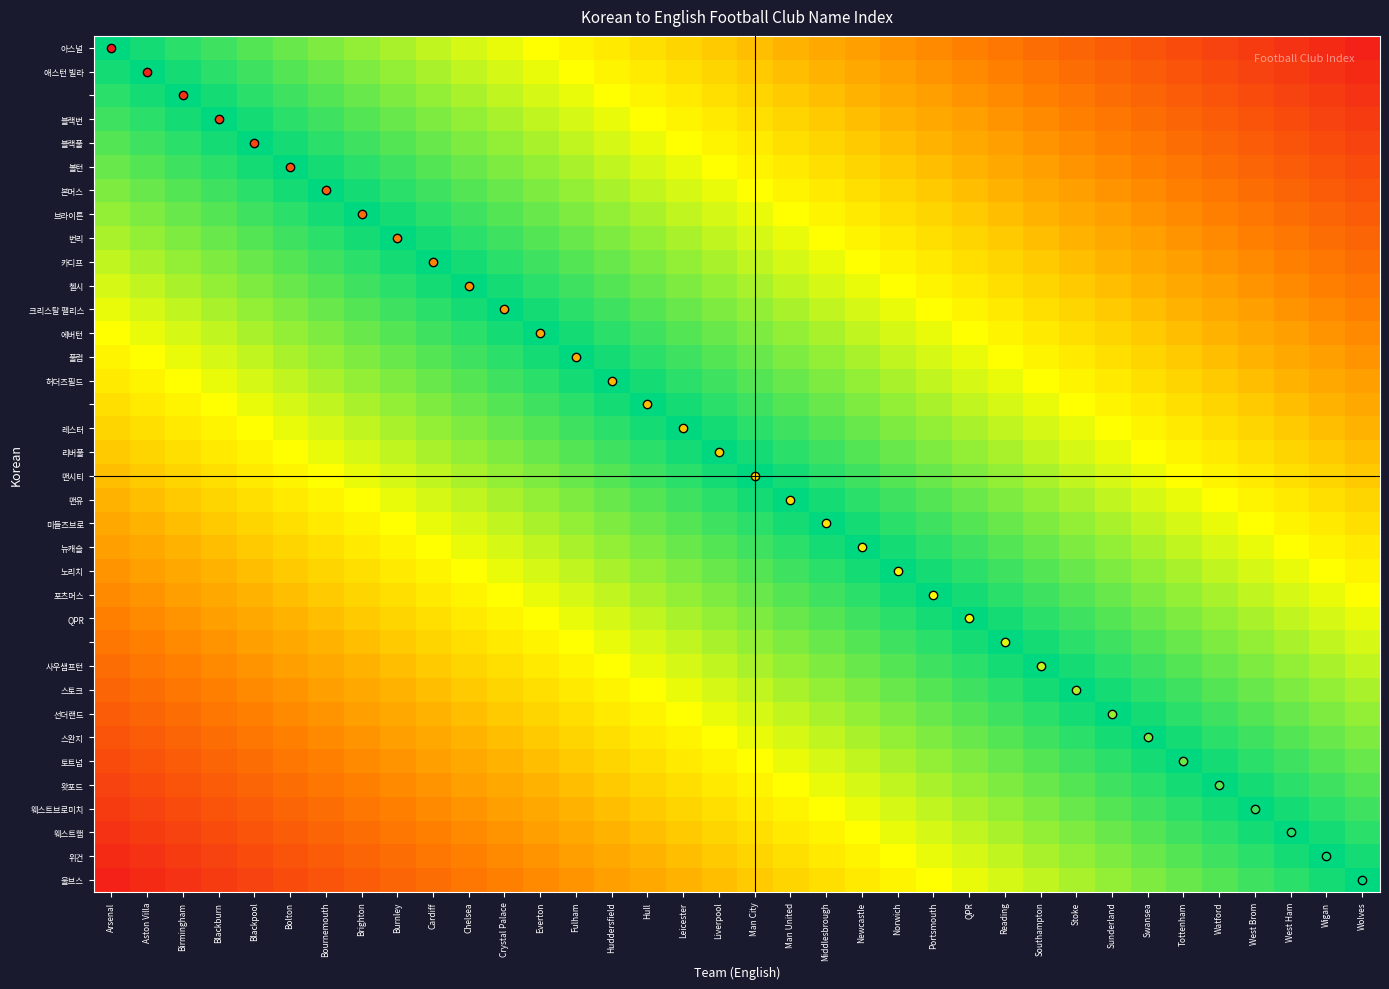

Between Sunderland and Birmingham, which is larger?

Sunderland